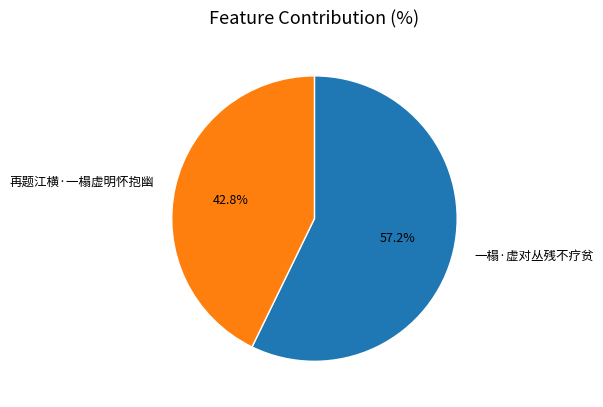

How many slices are in this pie chart?

2